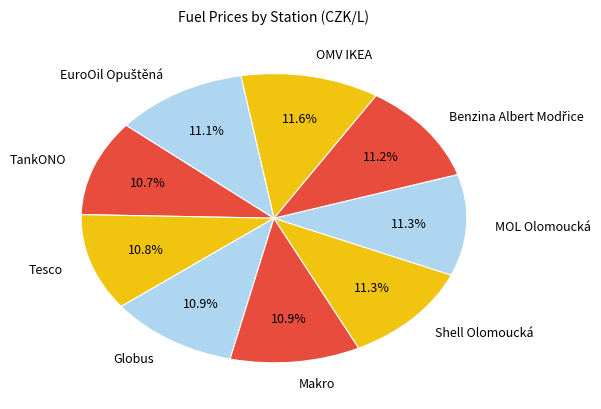

Does any single category account for the majority?

No